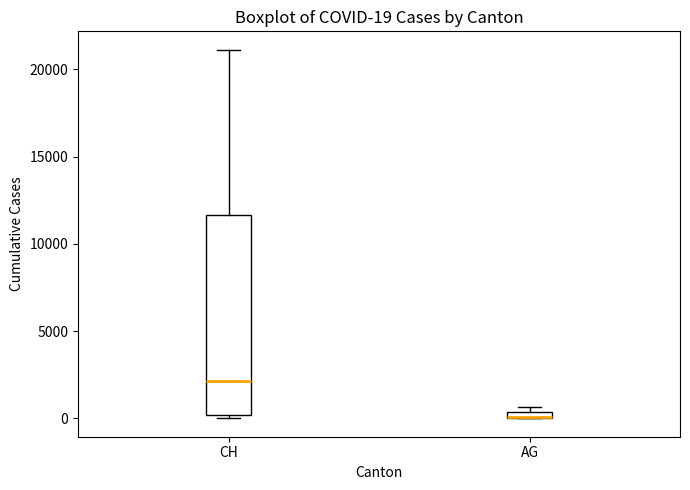

Comparing the boxes themselves (not the whiskers), which one is the tallest?

CH